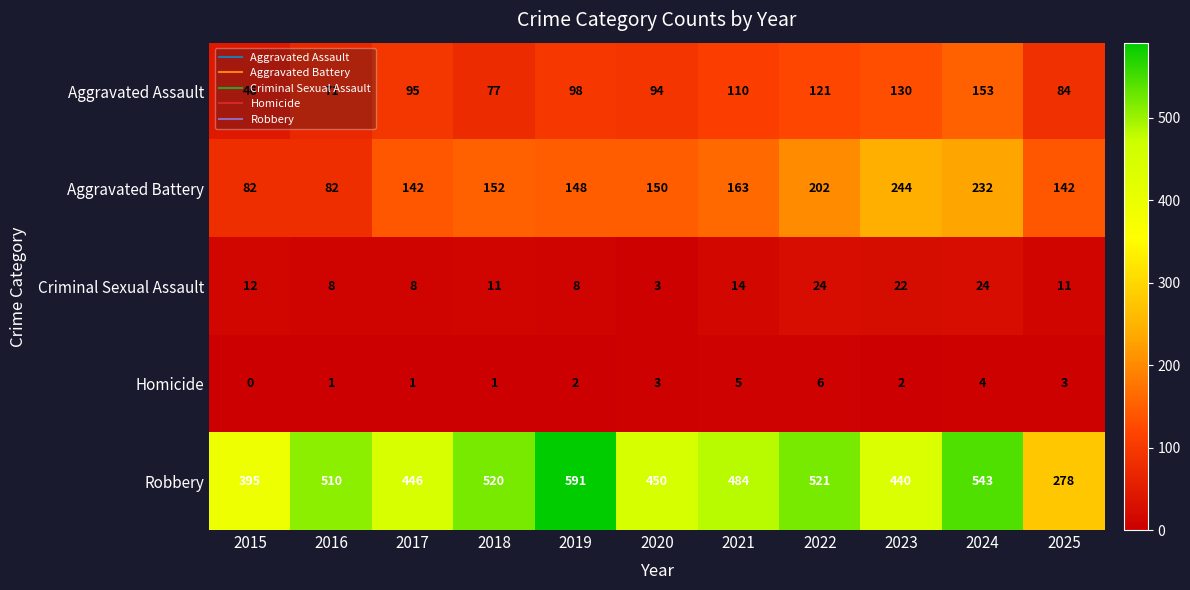

Where does the Aggravated Battery series first go above 150?

2018